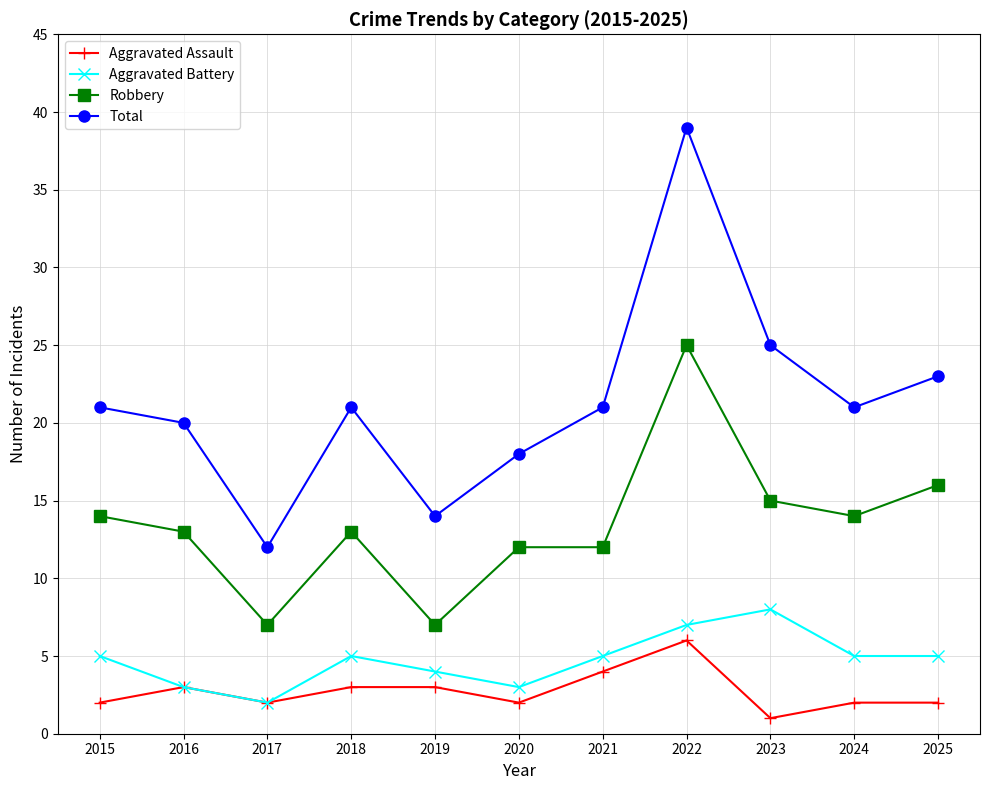

True or false: Robbery and Aggravated Battery cross at least once.

False